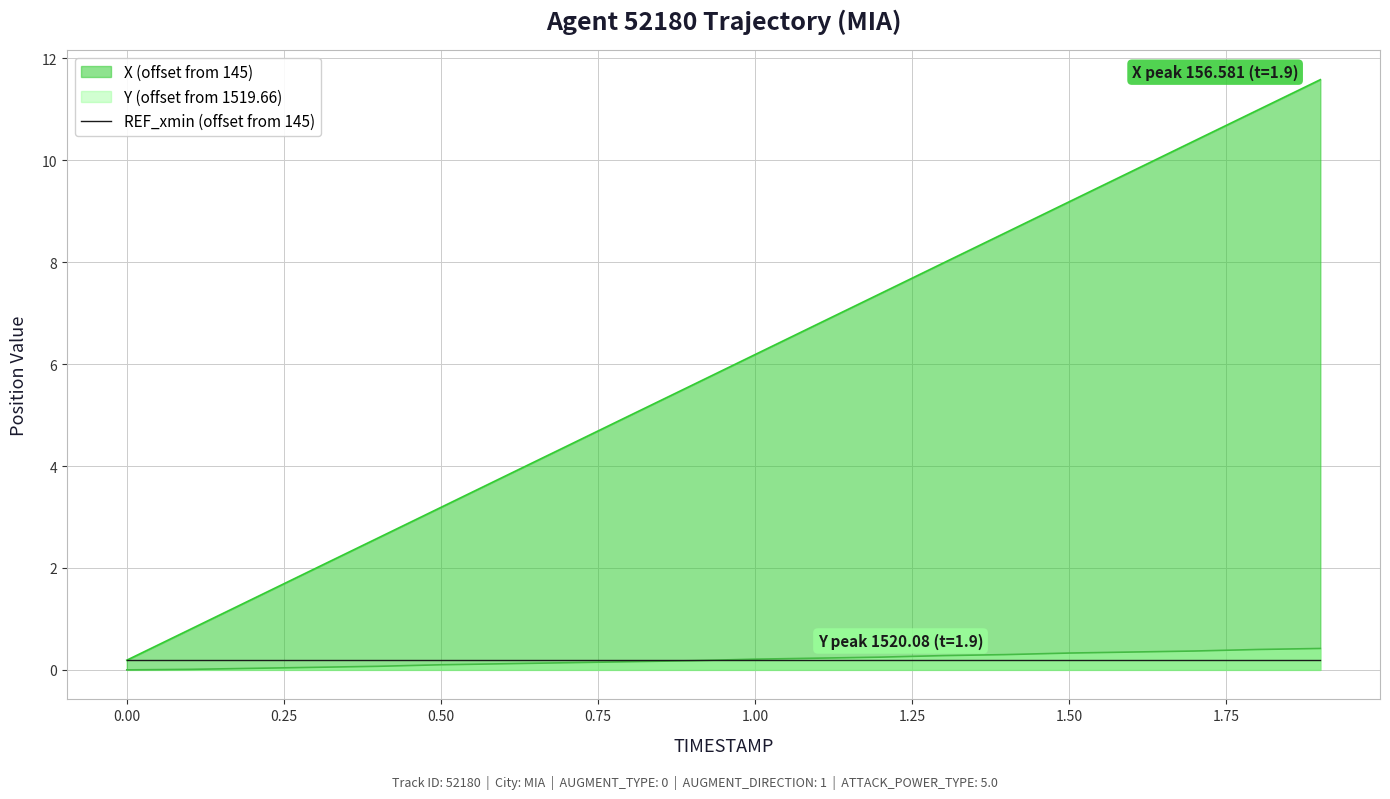

What position from the right is 0.4?

16